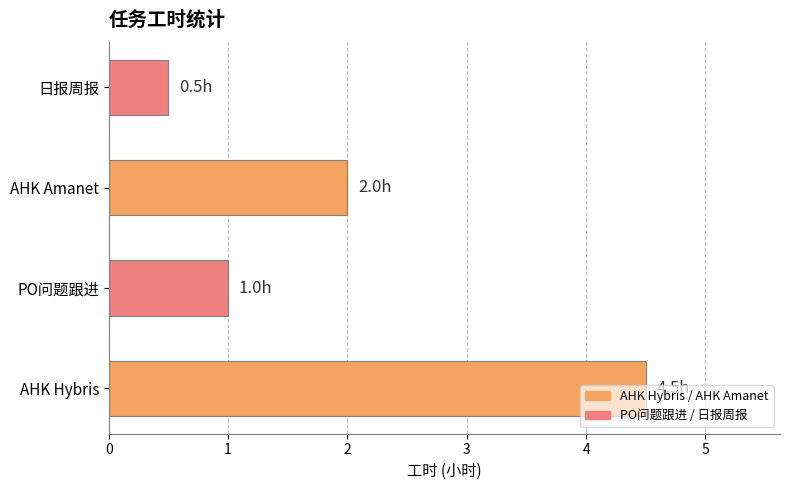

Which label corresponds to the smallest value in the chart?

日报周报